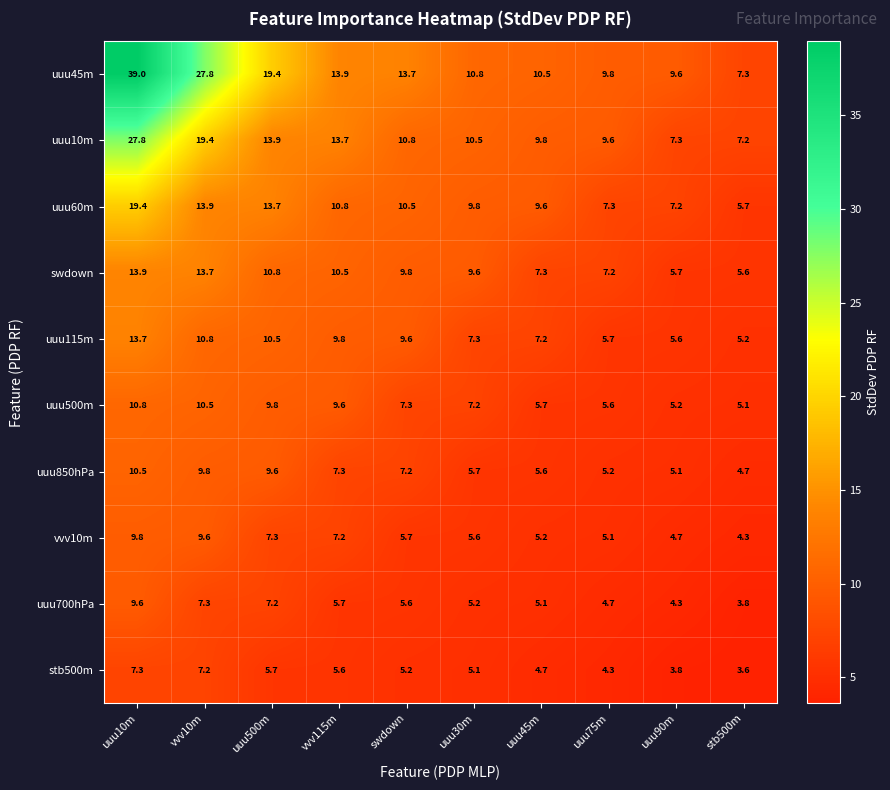

True or false: uuu45m has a value of 10.5 at uuu45m.

True